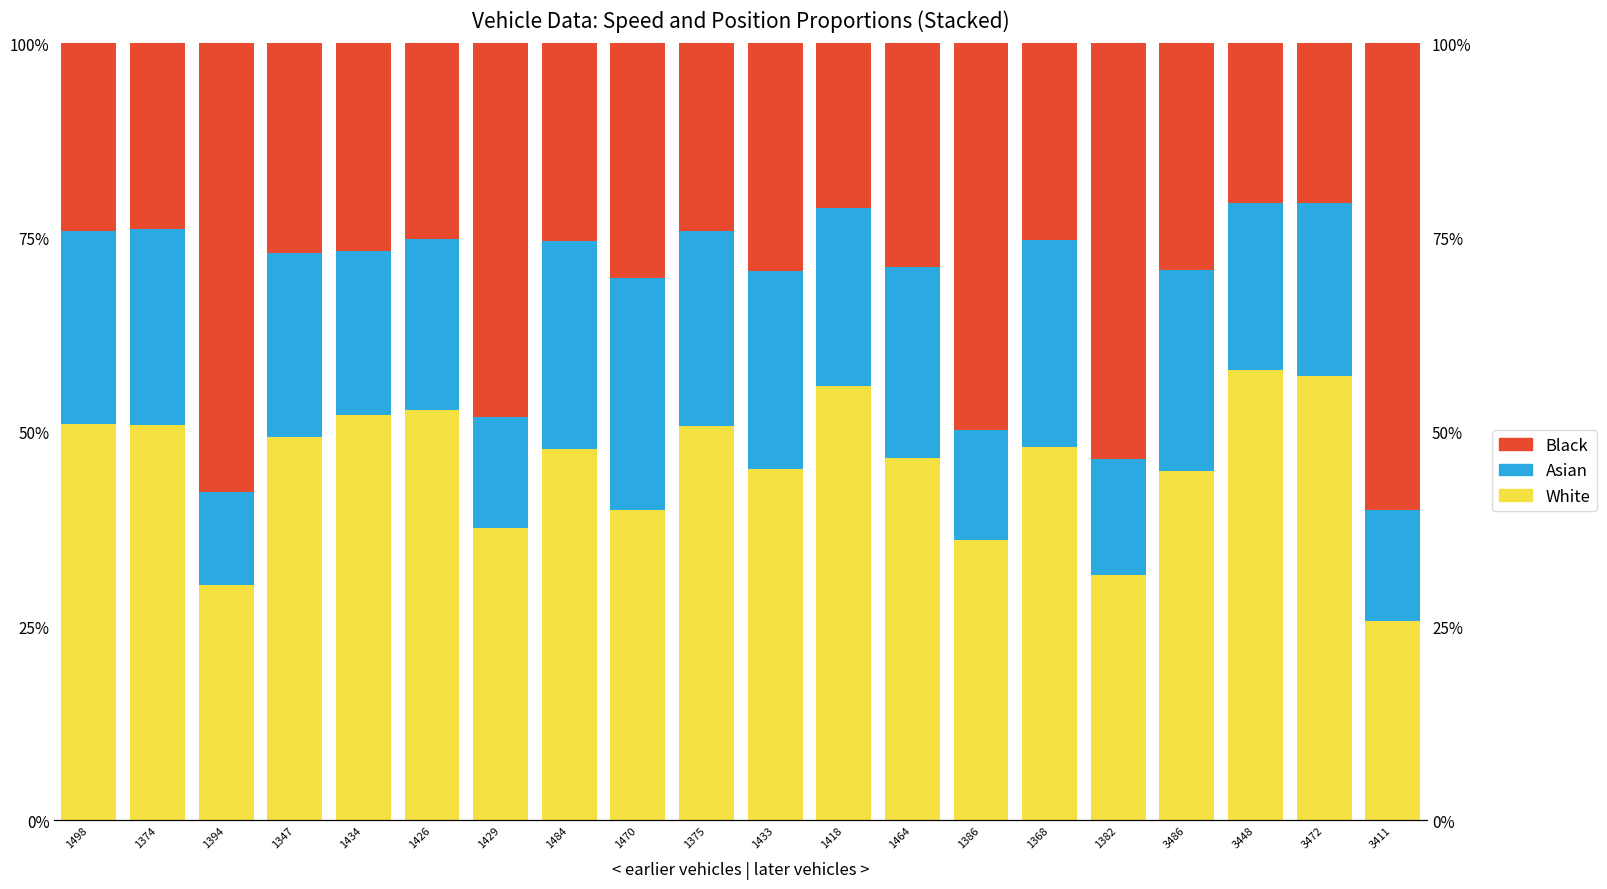

List the series in order of their overall mean, highest first.

White, Black, Asian